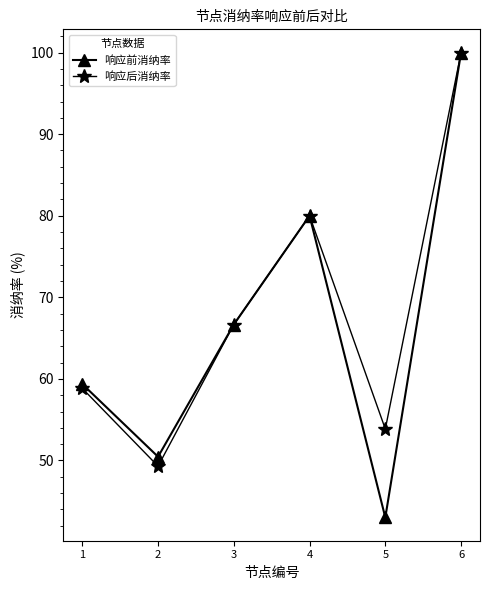

What is the value of the 响应后消纳率 point at the 6th from the left?

100.0